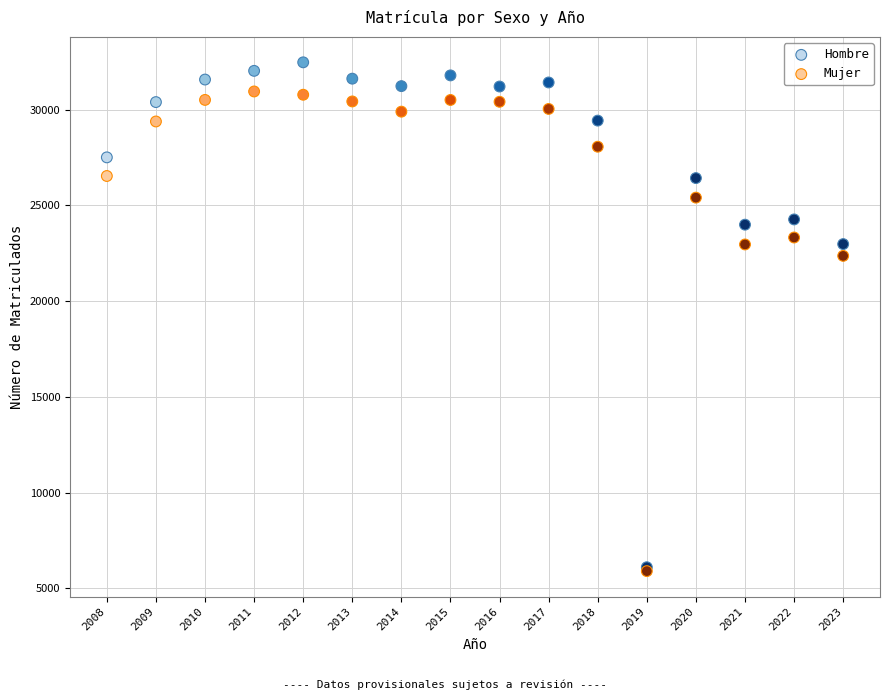

What are all the series names shown in the legend?

Hombre, Mujer